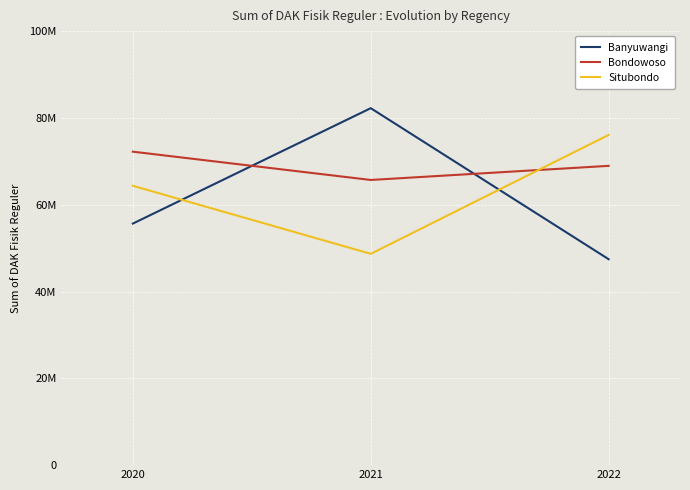

What is the value of the Bondowoso point at the 3rd from the left?

68955020